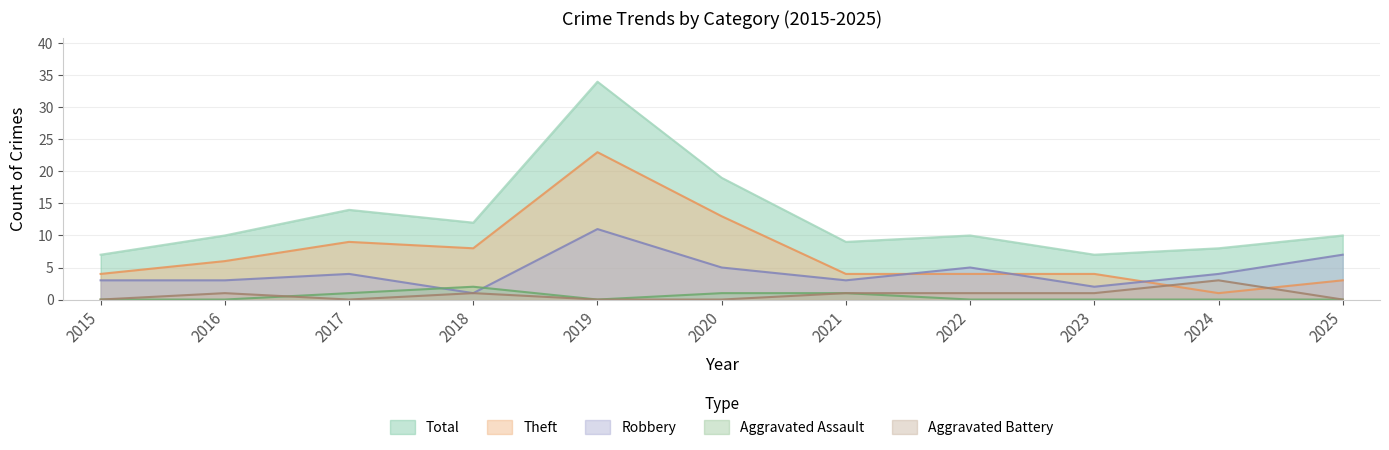

Count the number of categories in the chart.

11